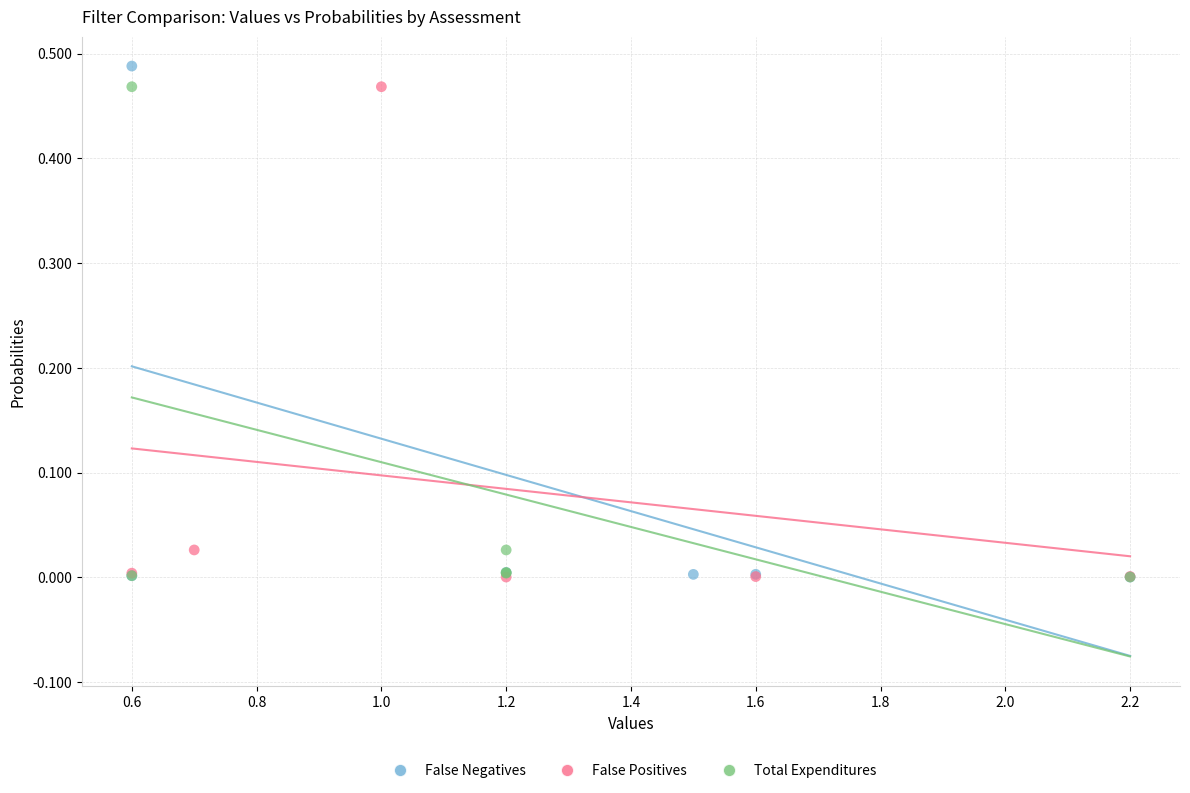

Which series has the largest Y range (max minus min)?

False Negatives